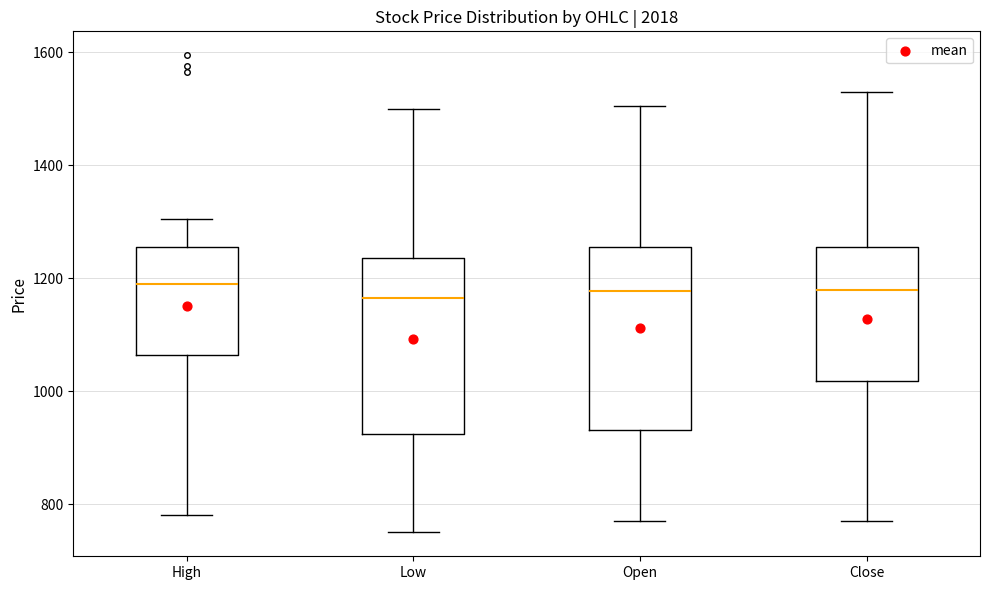

Reading left to right, read every box against the y-axis: the position of its median line, the range the box covers, and the ends of its whiskers. The values are not printed on the chart, so give them approximately, as read against the axis.

High: median 1200, box 1060 to 1260, whiskers 780 to 1300
Low: median 1160, box 920 to 1240, whiskers 760 to 1500
Open: median 1180, box 940 to 1260, whiskers 780 to 1500
Close: median 1180, box 1020 to 1260, whiskers 780 to 1540